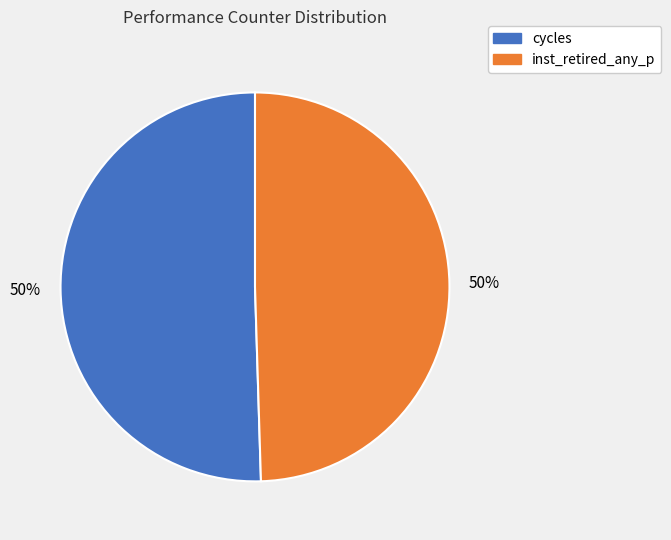

Count the number of slices in the pie.

2